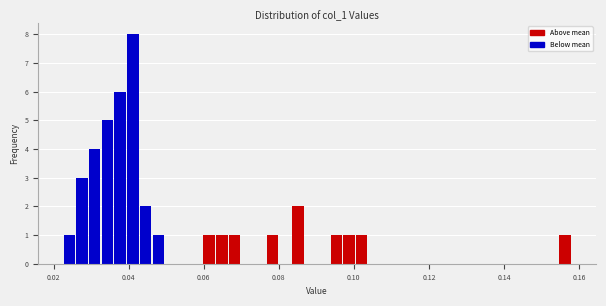

Read against the x-axis, roughly where is the centre of the tallest bar?

0.042